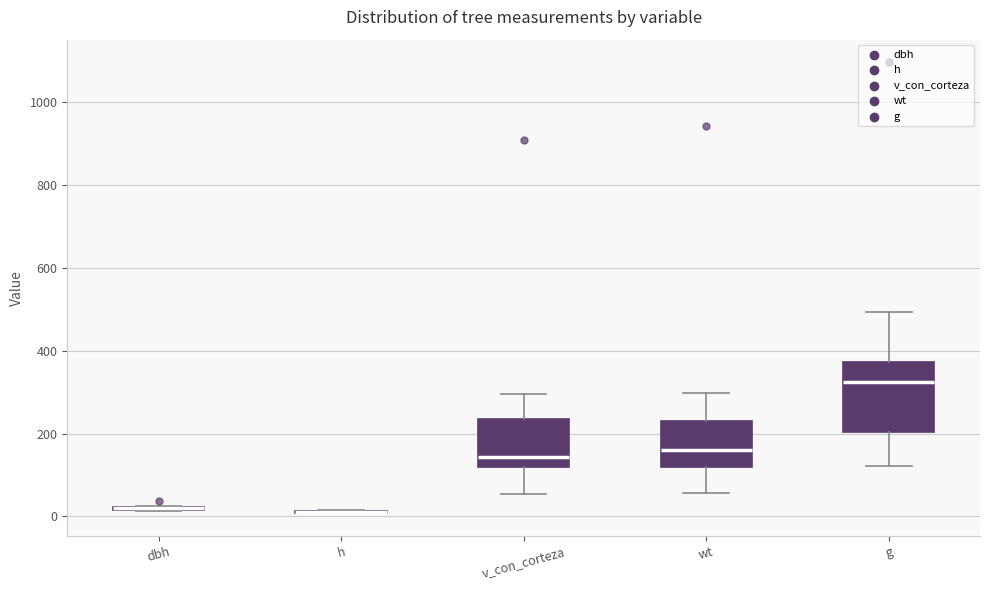

Comparing the boxes themselves (not the whiskers), which one is the tallest?

g